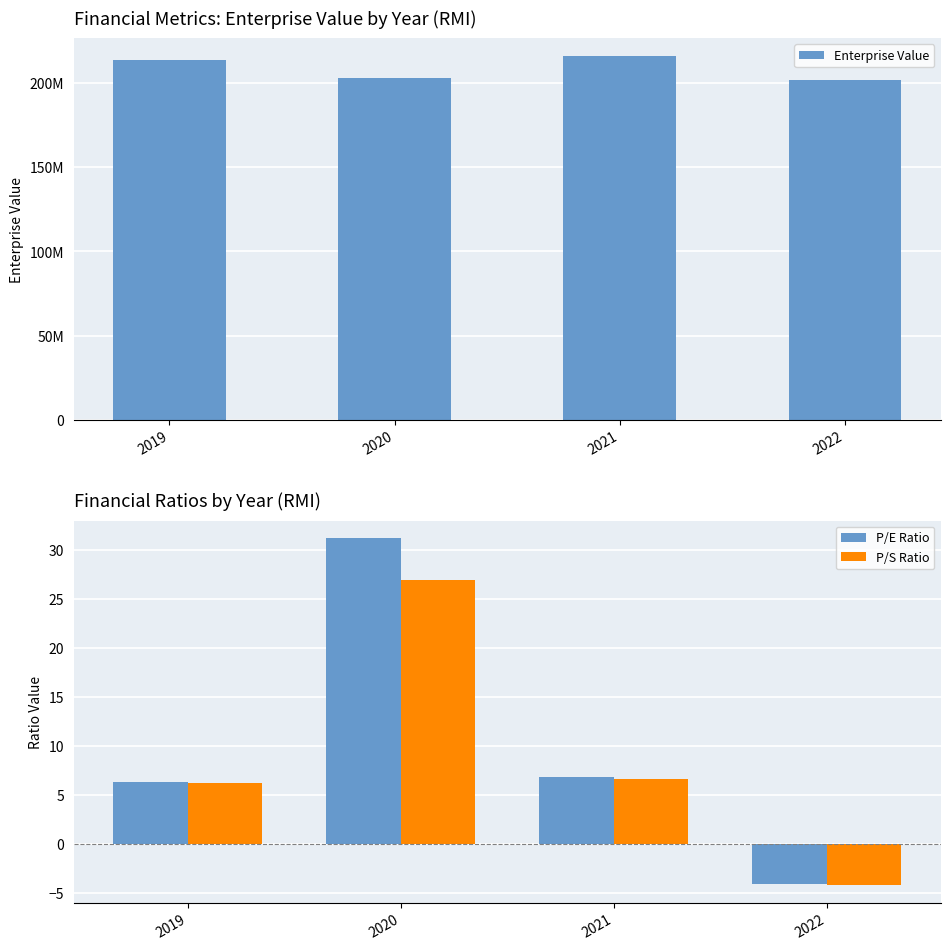

How many categories are shown in the chart?

4